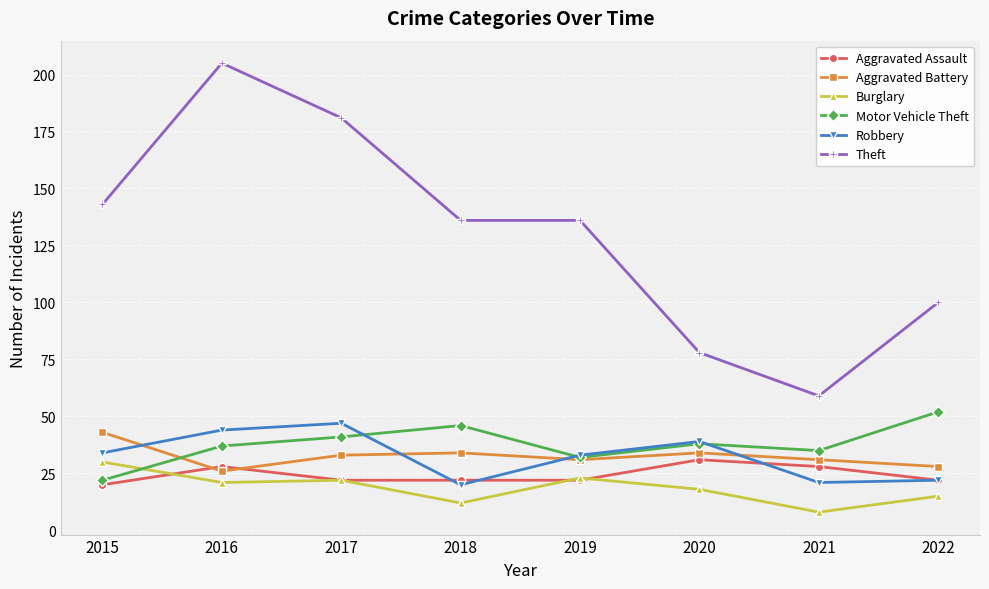

Is the value of Theft at 2020 greater than the value of Robbery at 2015?

Yes